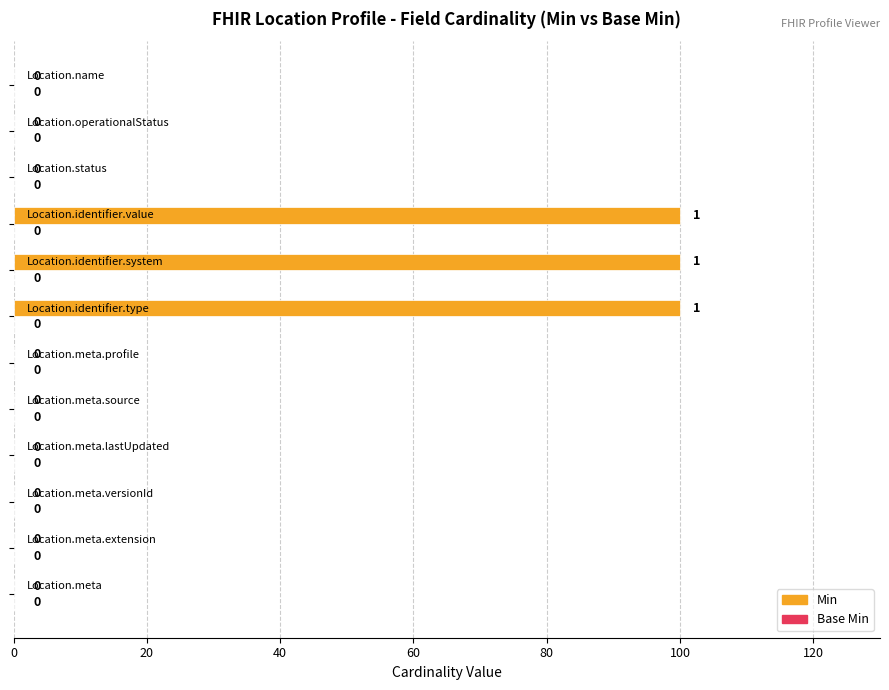

What is the sum of all values?

300